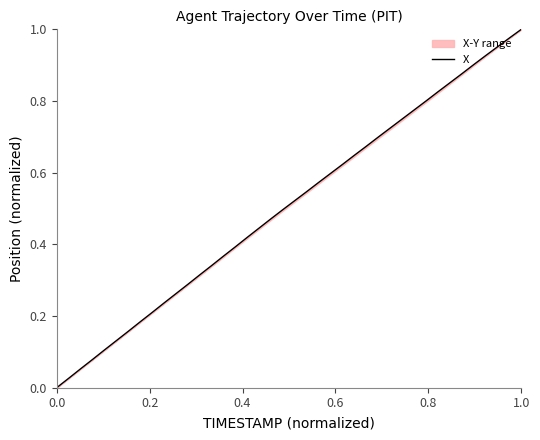

What is the difference between the second highest and second lowest values?

0.9